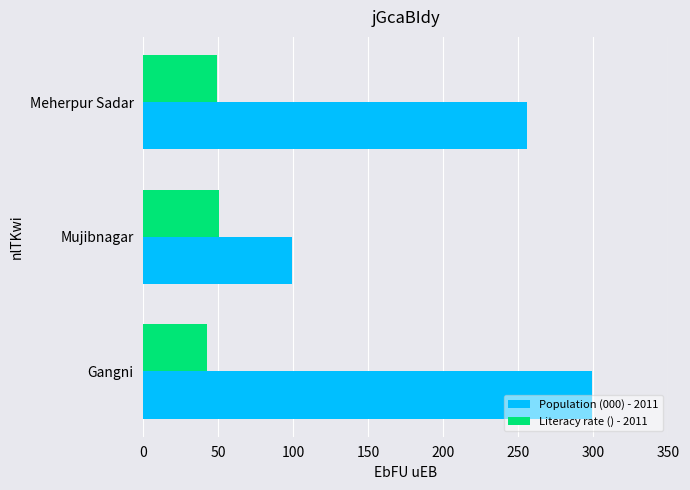

List the series in order of their peak value, highest first.

Population (000) - 2011, Literacy rate () - 2011